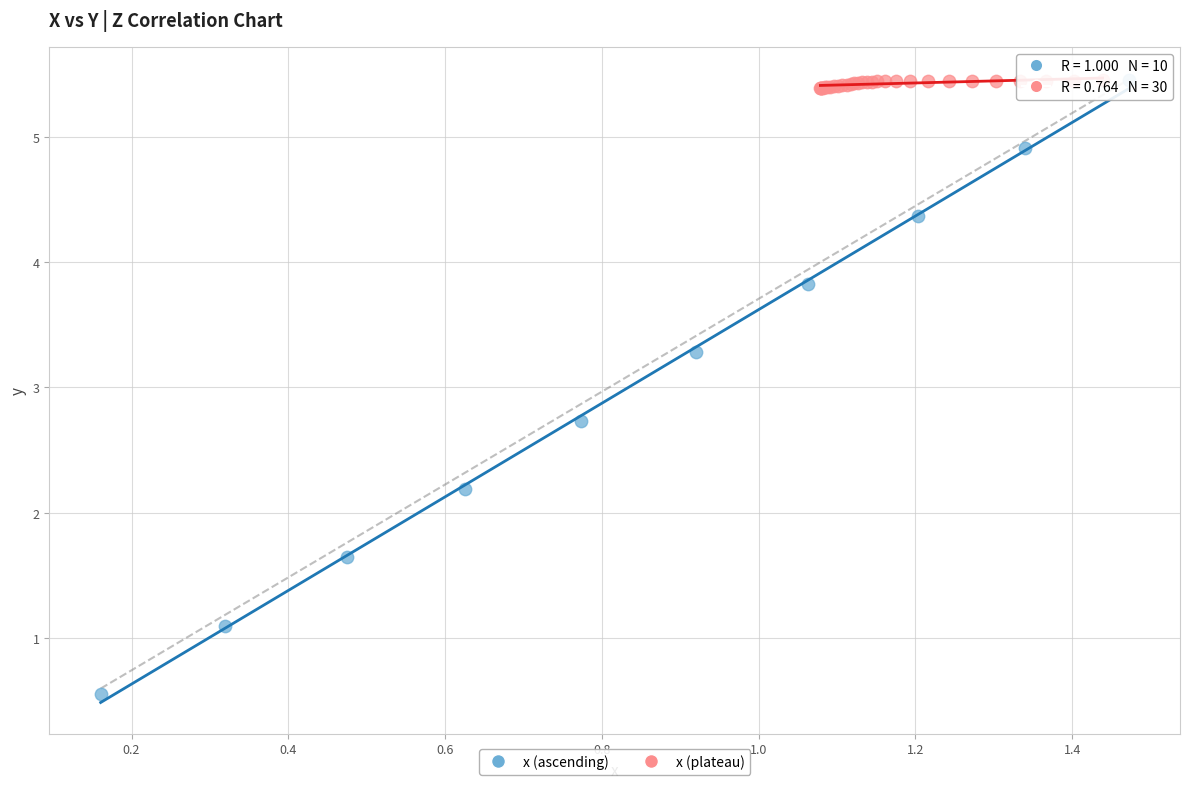

Which series has the largest Y range (max minus min)?

x (ascending)